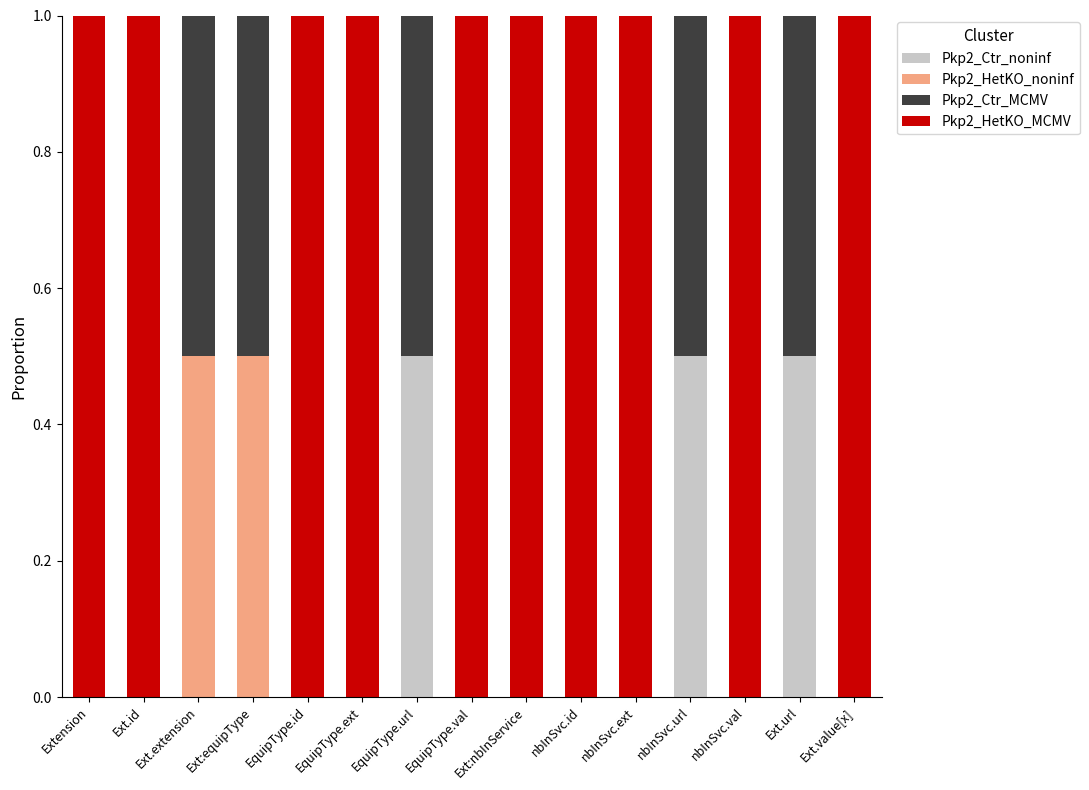

The value of Pkp2_Ctr_noninf at Ext.id is 0.0. True or false?

True